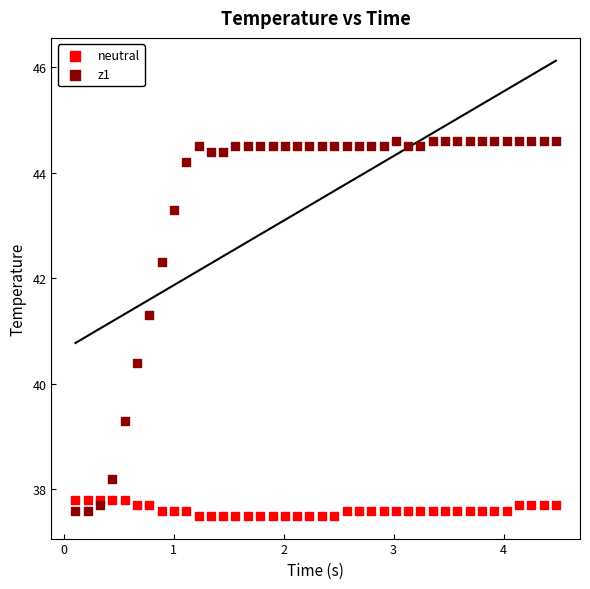

What is the X range (max minus min) for the scatter plot?

4.4